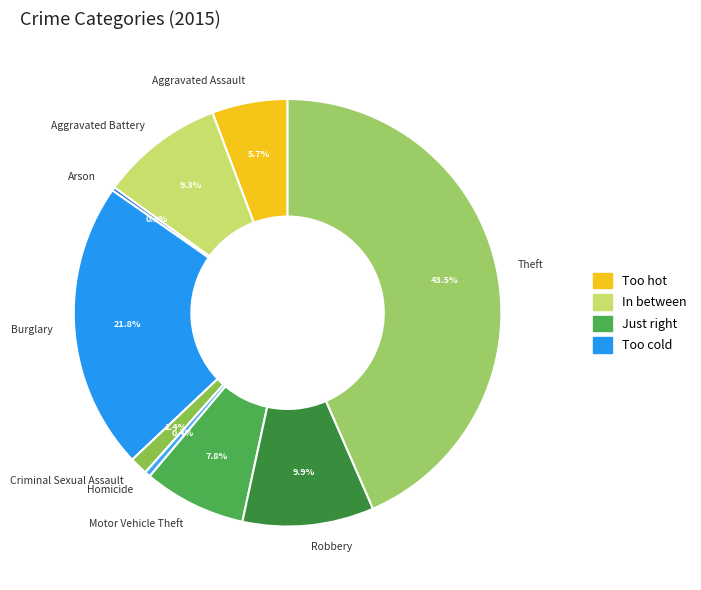

Does Robbery account for over 50% of the chart?

No